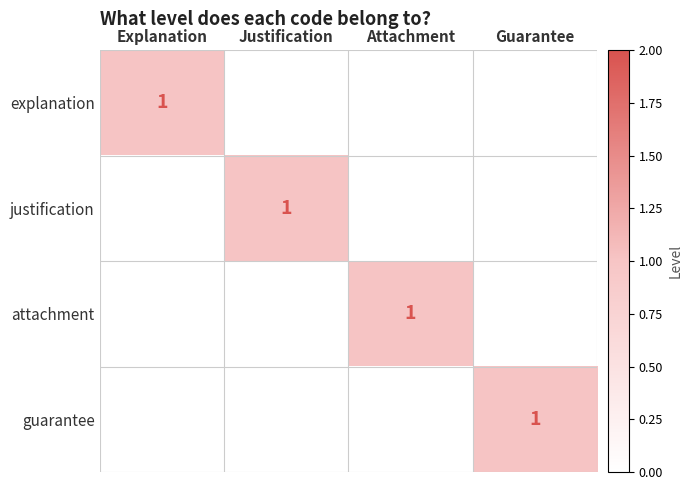

Which has a higher value, Justification or Attachment?

Justification